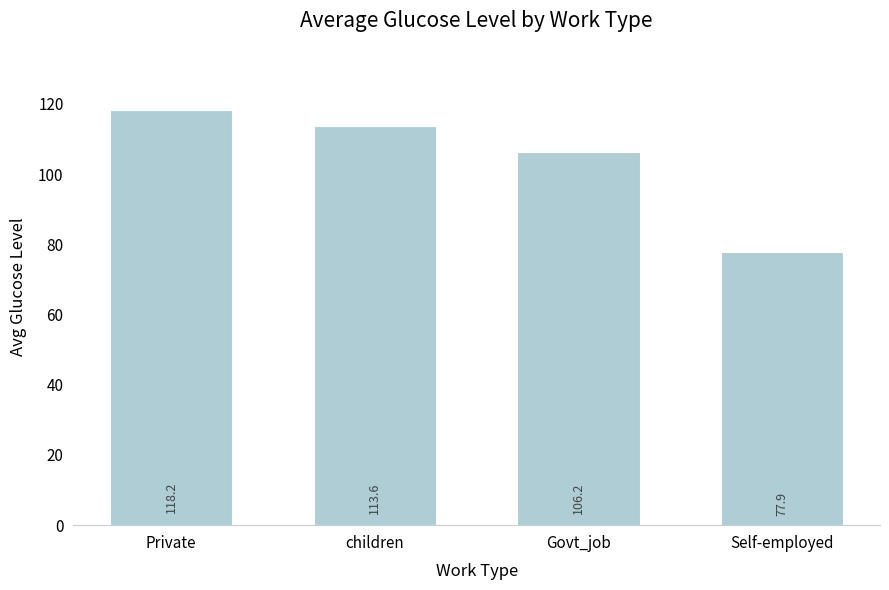

True or false: the data shows 118.2 at Private.

True